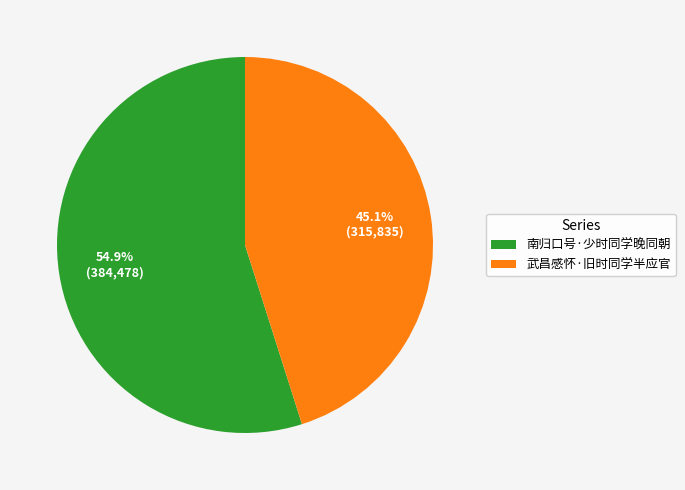

What percentage is the 南归口号·少时同学晚同朝 slice, to the nearest percent?

55%